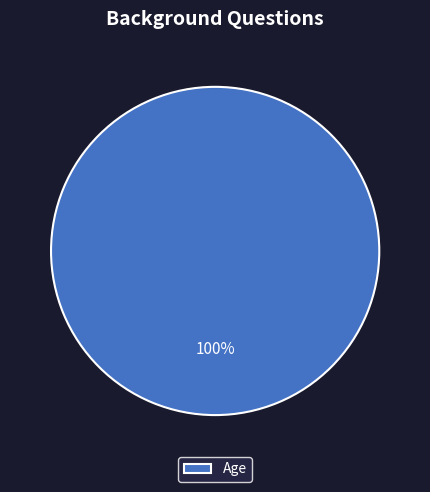

True or false: Age accounts for 100% of the total.

True